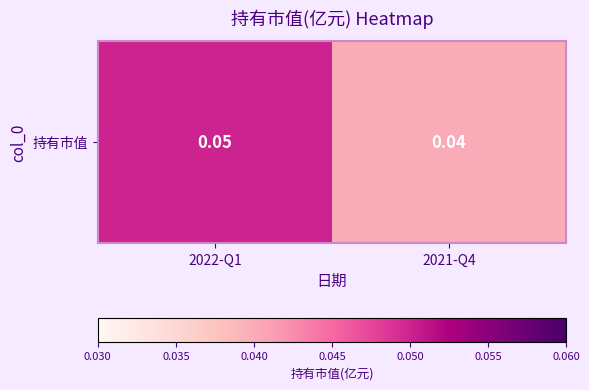

The value at 2021-Q4 is 0.1. True or false?

False